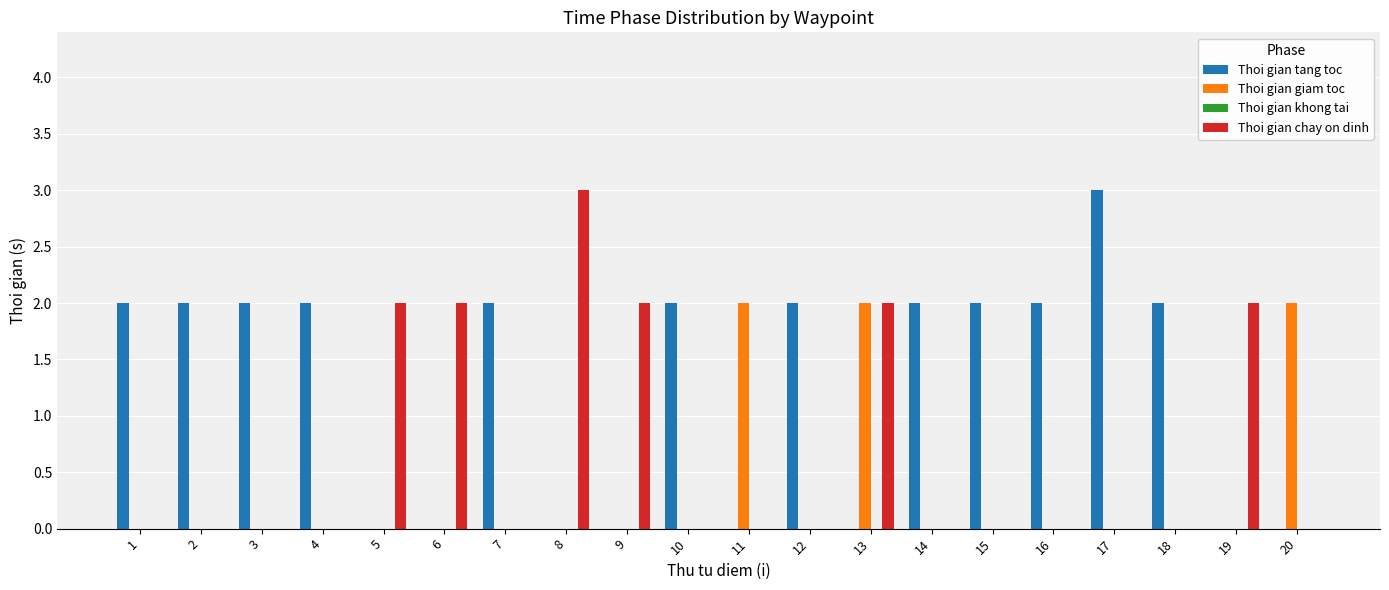

Which category has the highest value in the Thoi gian chay on dinh series?

8